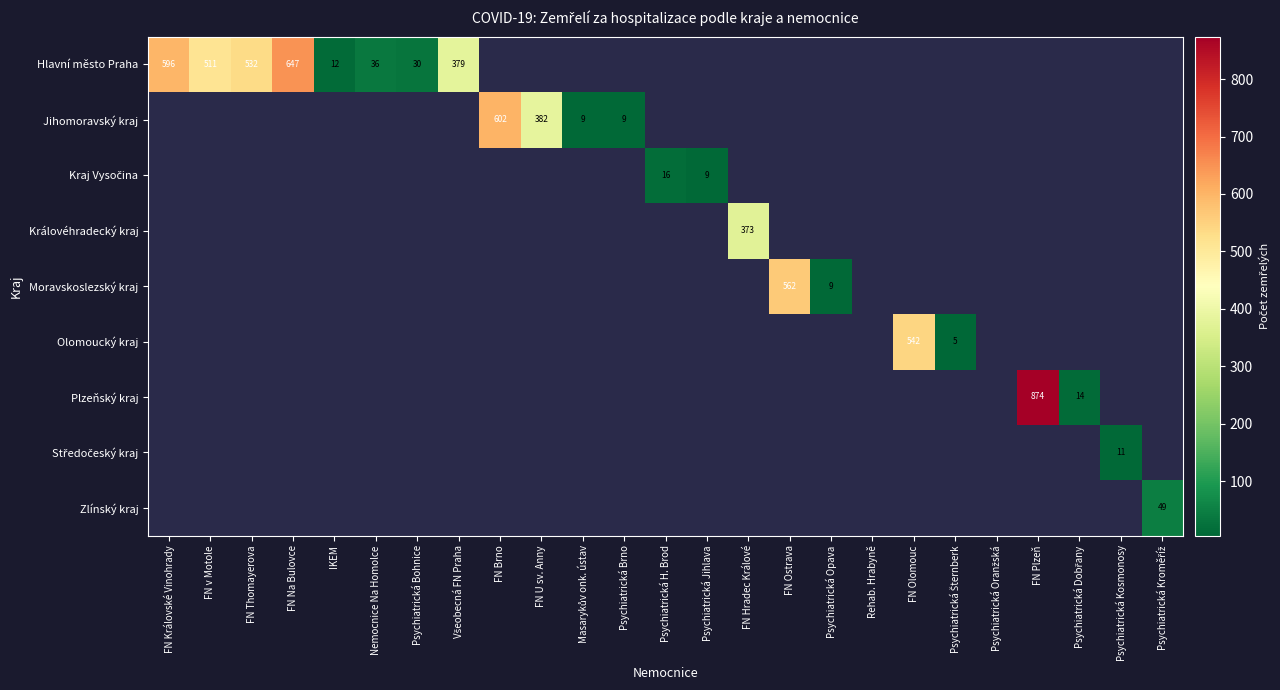

True or false: Hlavní město Praha has a value of 822 at FN Královské Vinohrady.

False